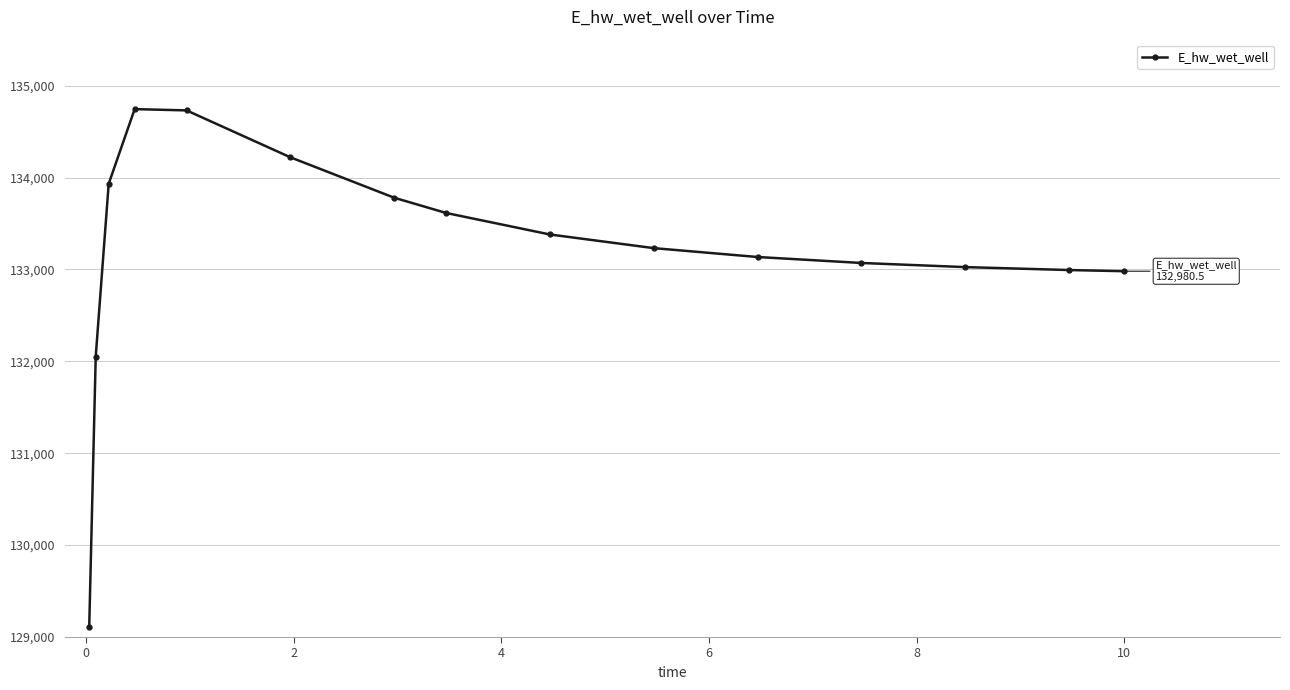

What is the value of the 8th point from the left?

133614.2